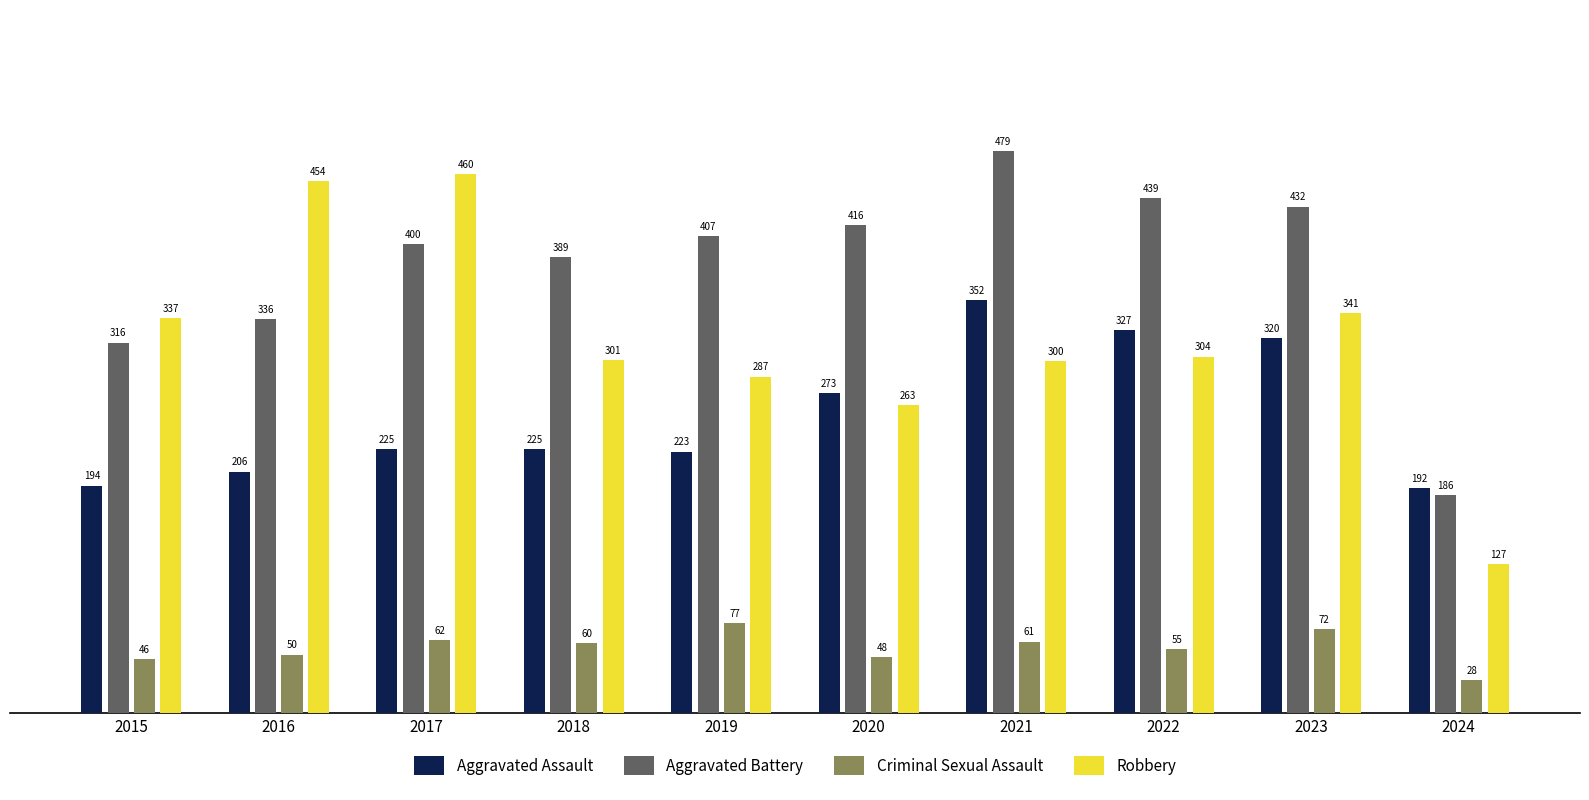

What is the difference between the highest and lowest values at 2022?

384